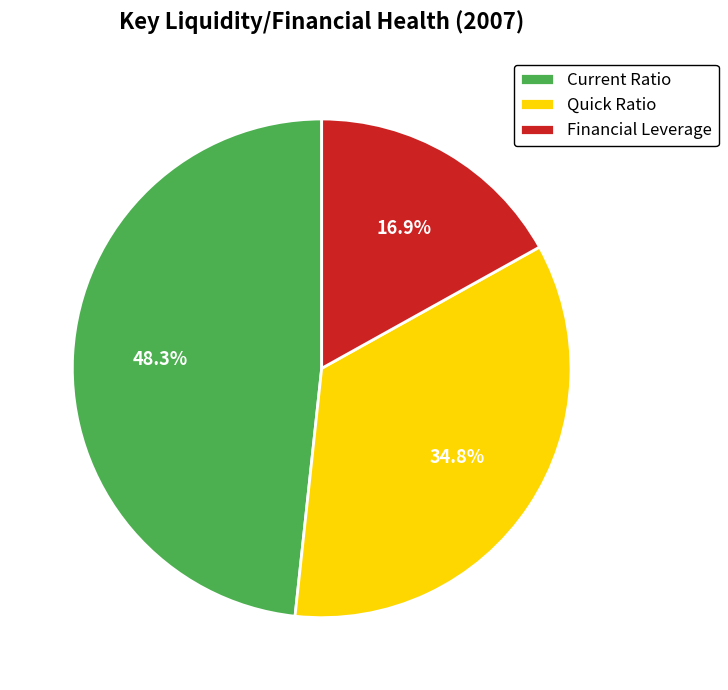

Is there a majority slice in this chart?

No